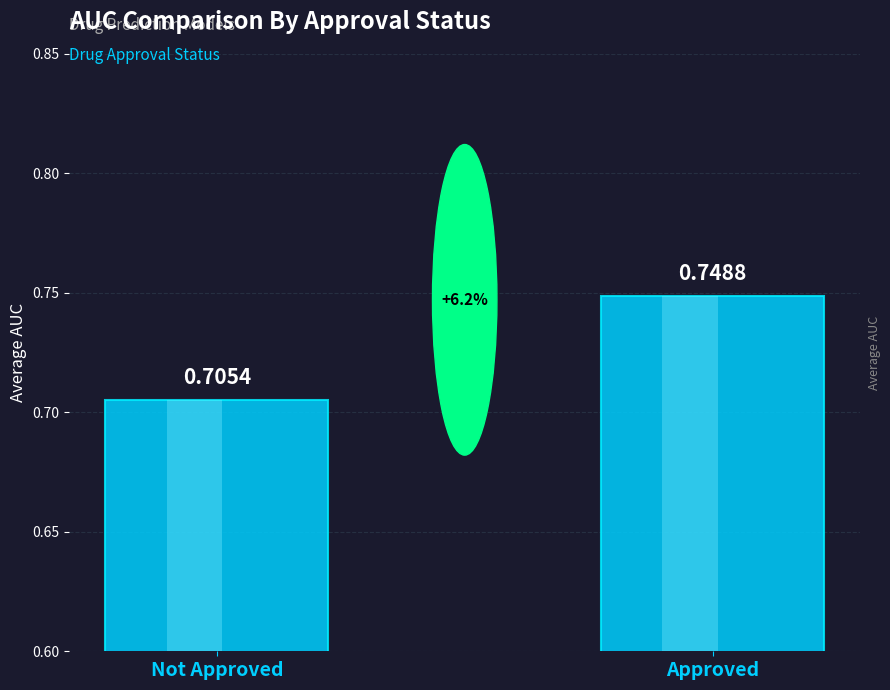

Reading left to right, extract all data points from this chart.

Not Approved=0.7	Approved=0.7